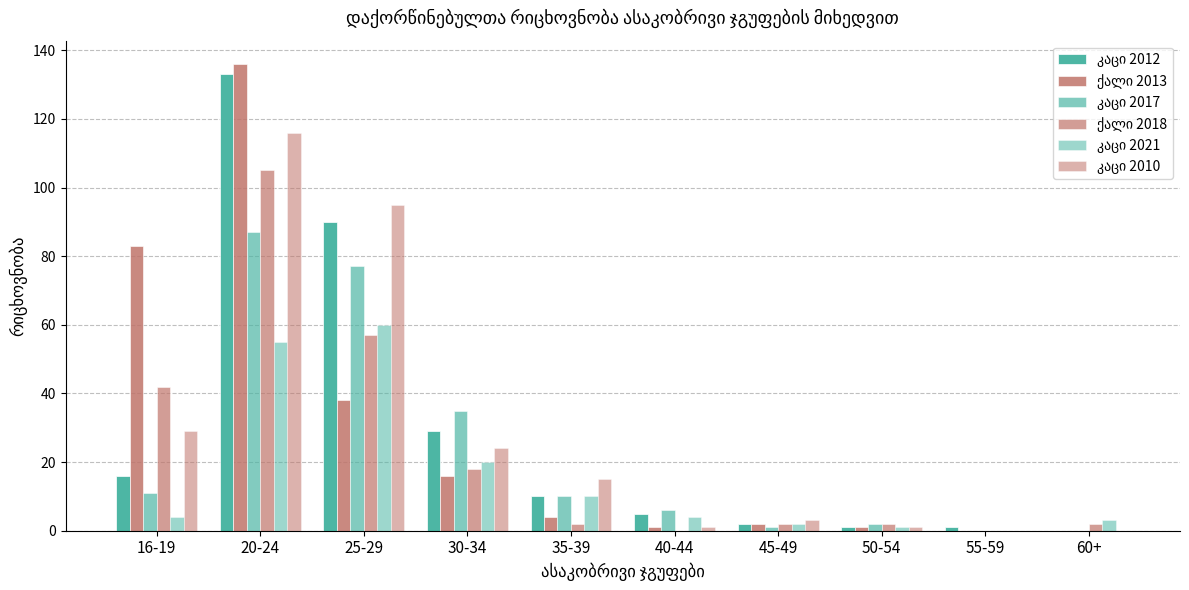

Count the number of data series in this chart.

6